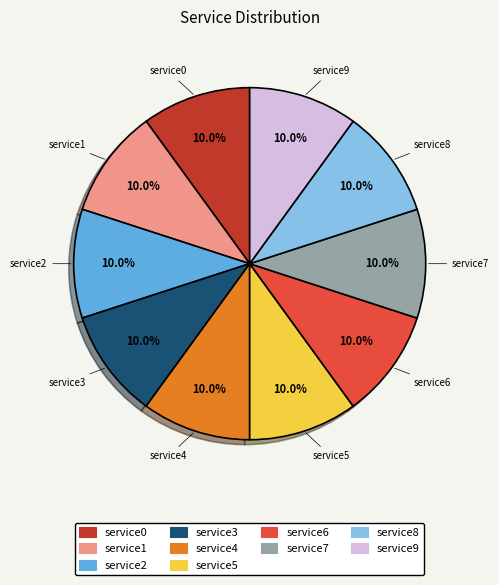

What percentage is the service9 slice, to the nearest percent?

10%